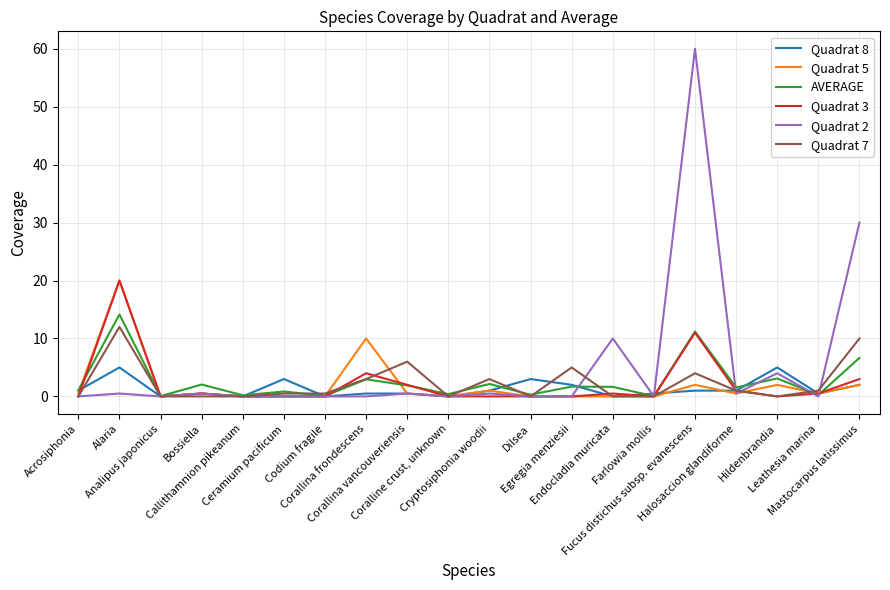

What value does the Quadrat 5 series have at Alaria?

20.0